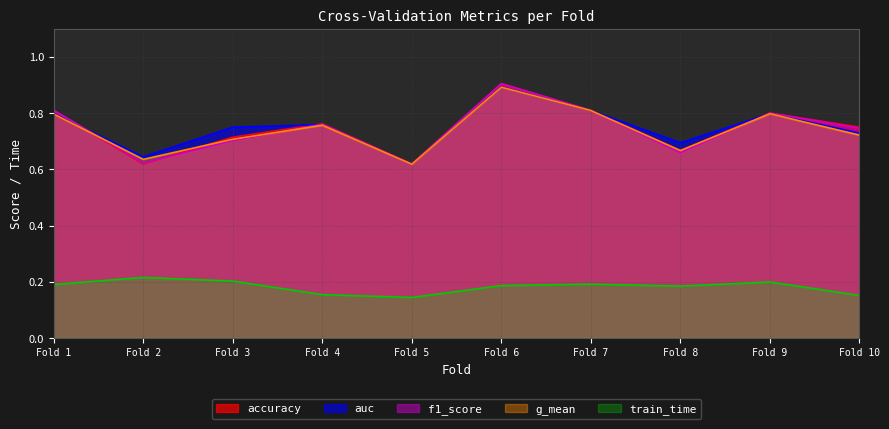

What is the highest value of the g_mean series?

0.9